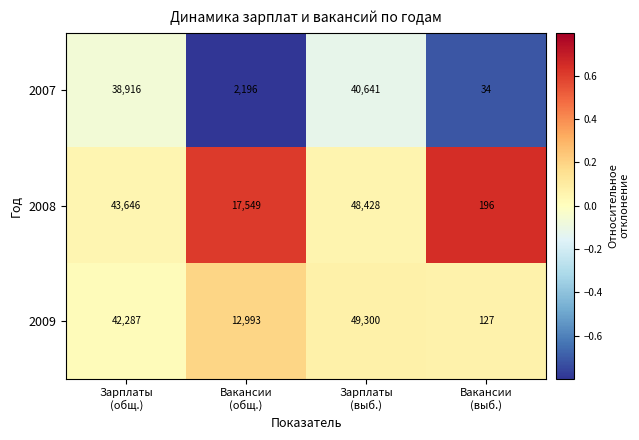

Reading right to left, list all the values displayed in this chart.

2007: 34	40641	2196	38916
2008: 196	48428	17549	43646
2009: 127	49300	12993	42287